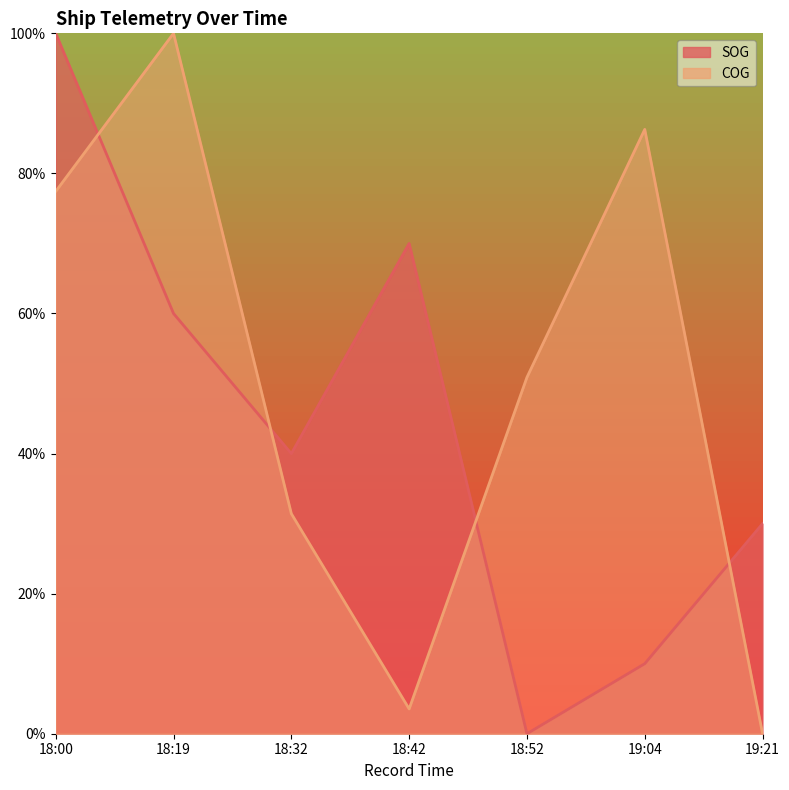

What is the difference between the maximum and minimum values in the SOG series?

1.0